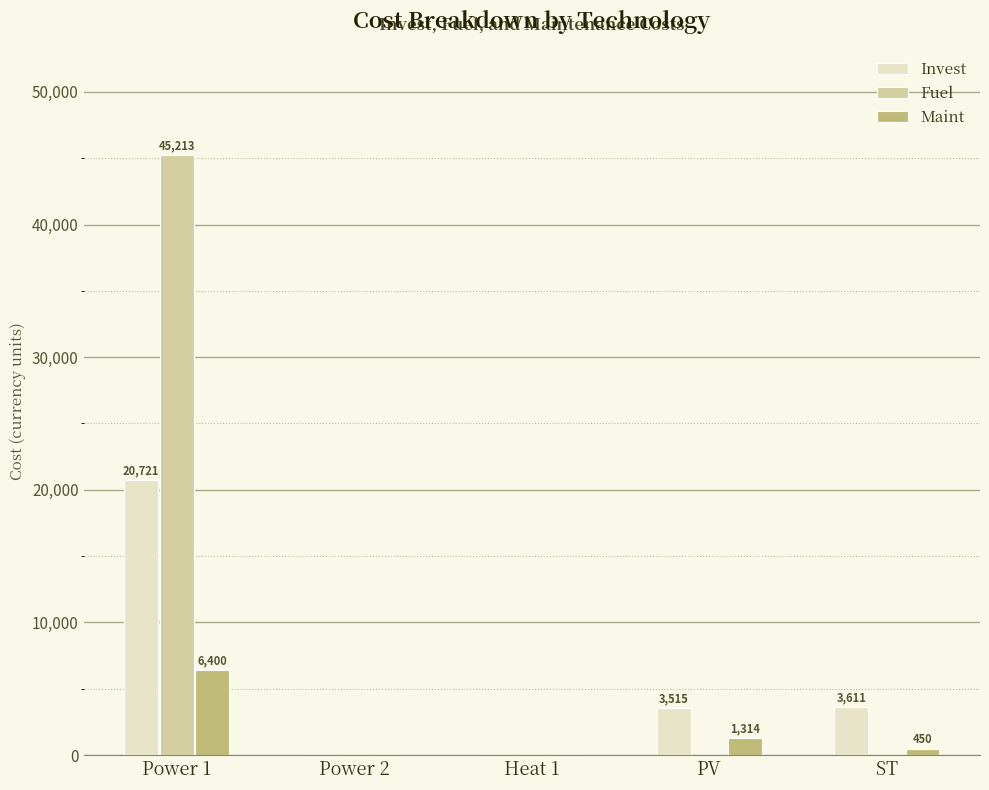

The Invest series shows 20720.7 at Power 1. True or false?

True